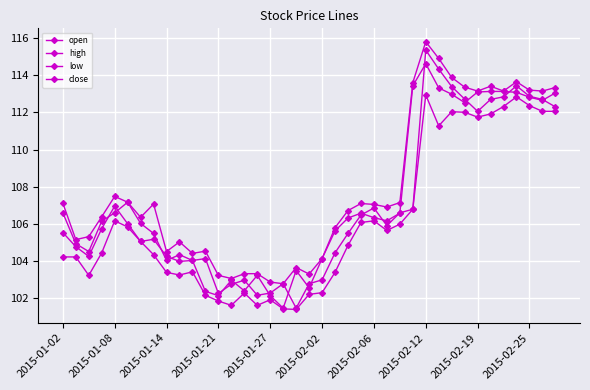

True or false: low and high cross at least once.

False